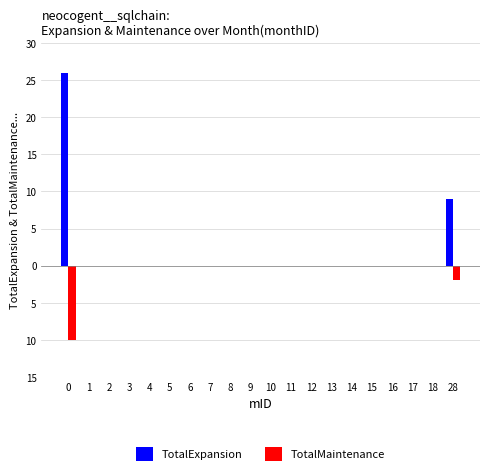

What are all the series names shown in the legend?

TotalExpansion, TotalMaintenance